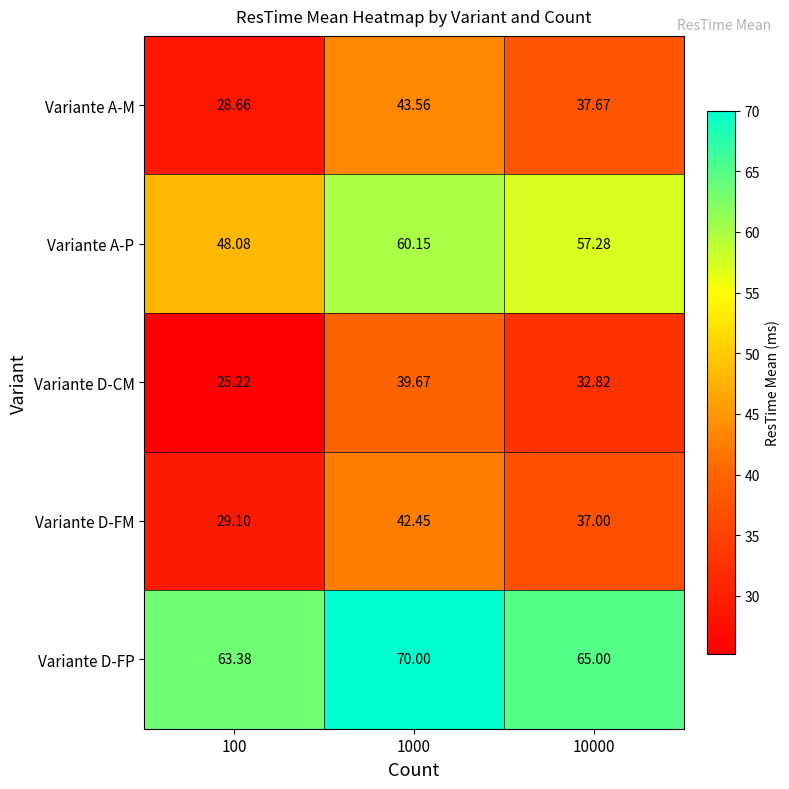

How many distinct data groups are displayed?

5